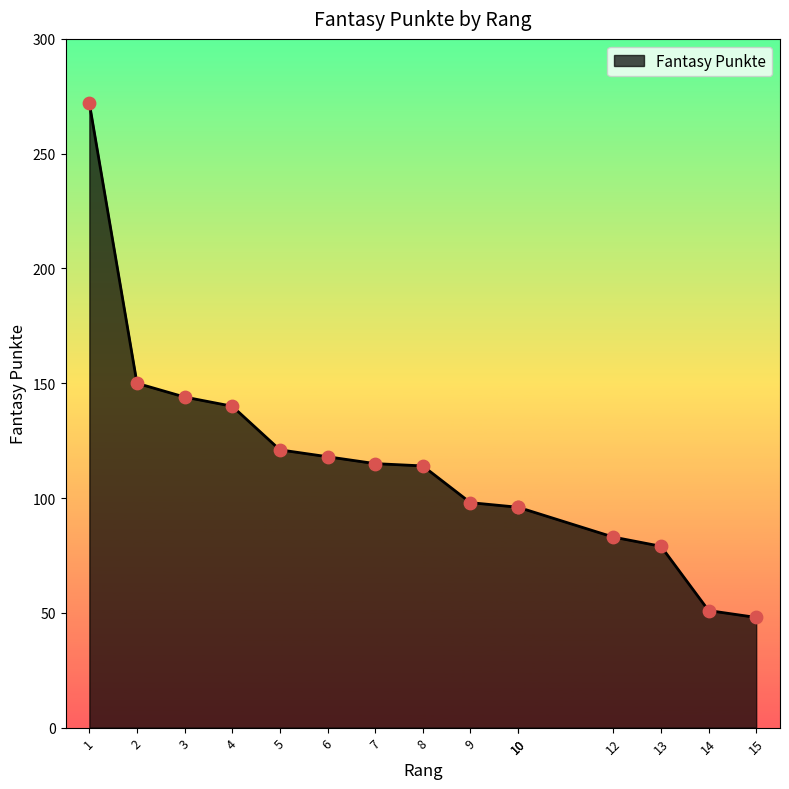

What is the change in value from 7 to 14?

-64